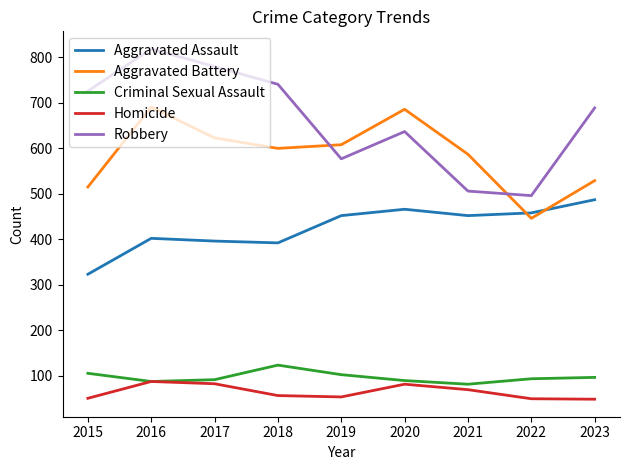

Where is Robbery nearest to the value 657?

2020